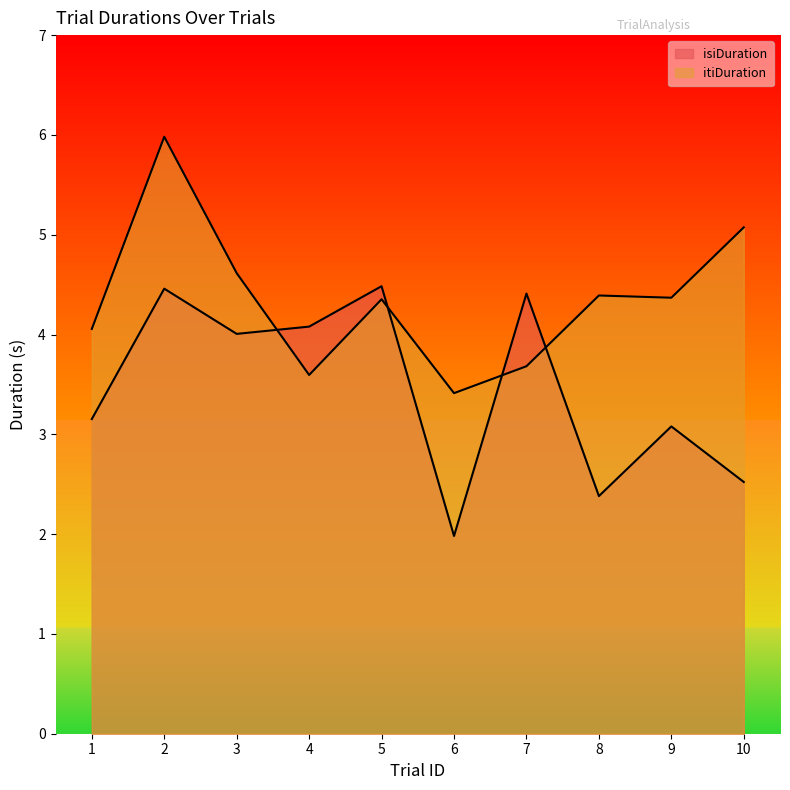

What are all the series names shown in the legend?

isiDuration, itiDuration